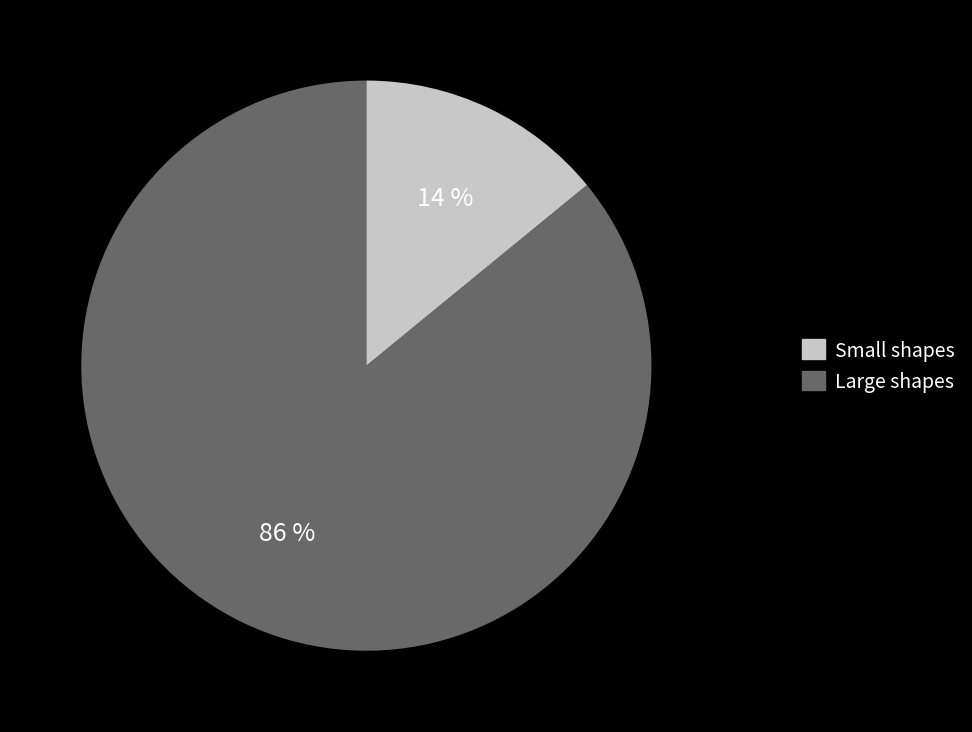

To the nearest percent, what is the average slice percentage?

50%